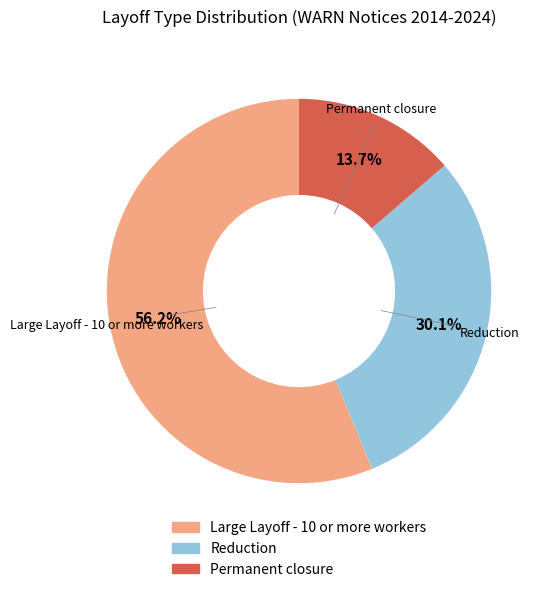

What percentage is the Permanent closure slice, to the nearest percent?

14%